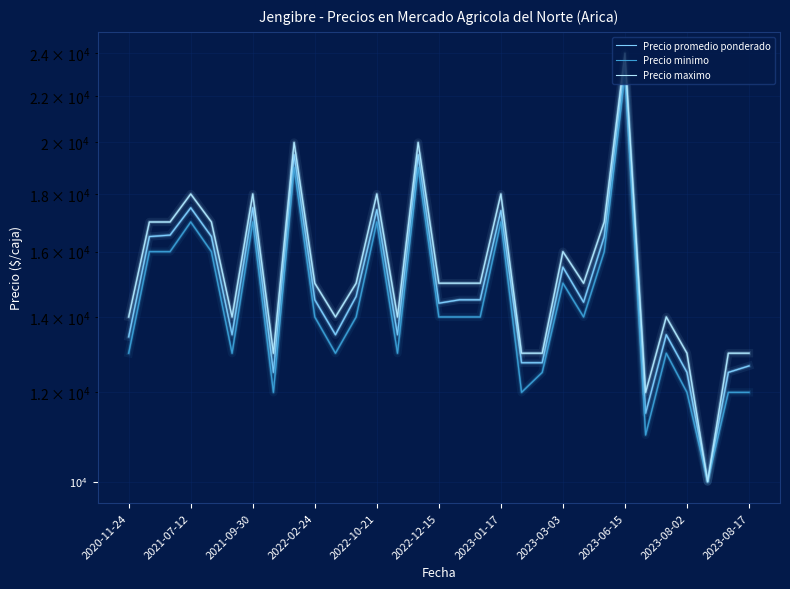

At which category does the chart reach its minimum across all series?

28